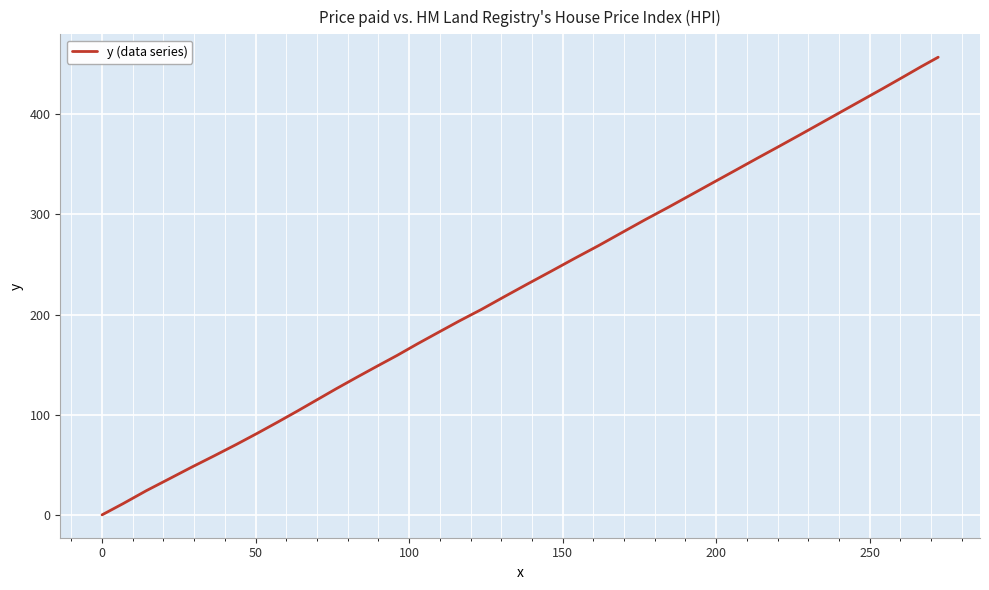

What is the maximum value shown in the chart?

456.9